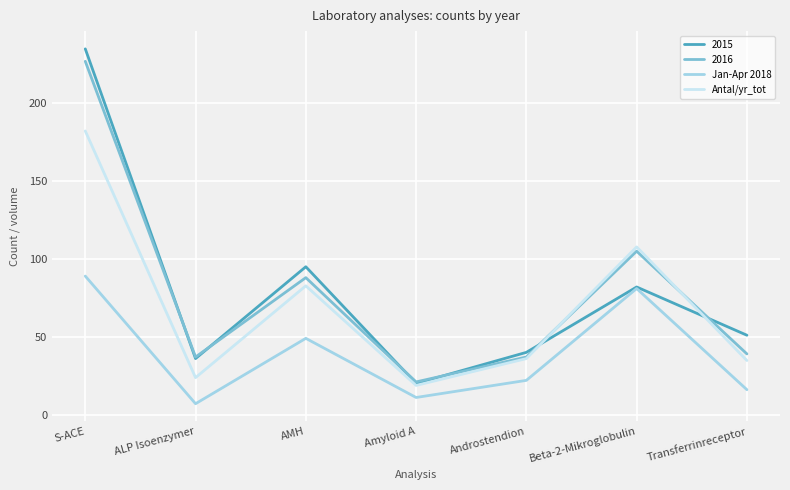

True or false: Antal/yr_tot and Jan-Apr 2018 intersect in this chart.

False